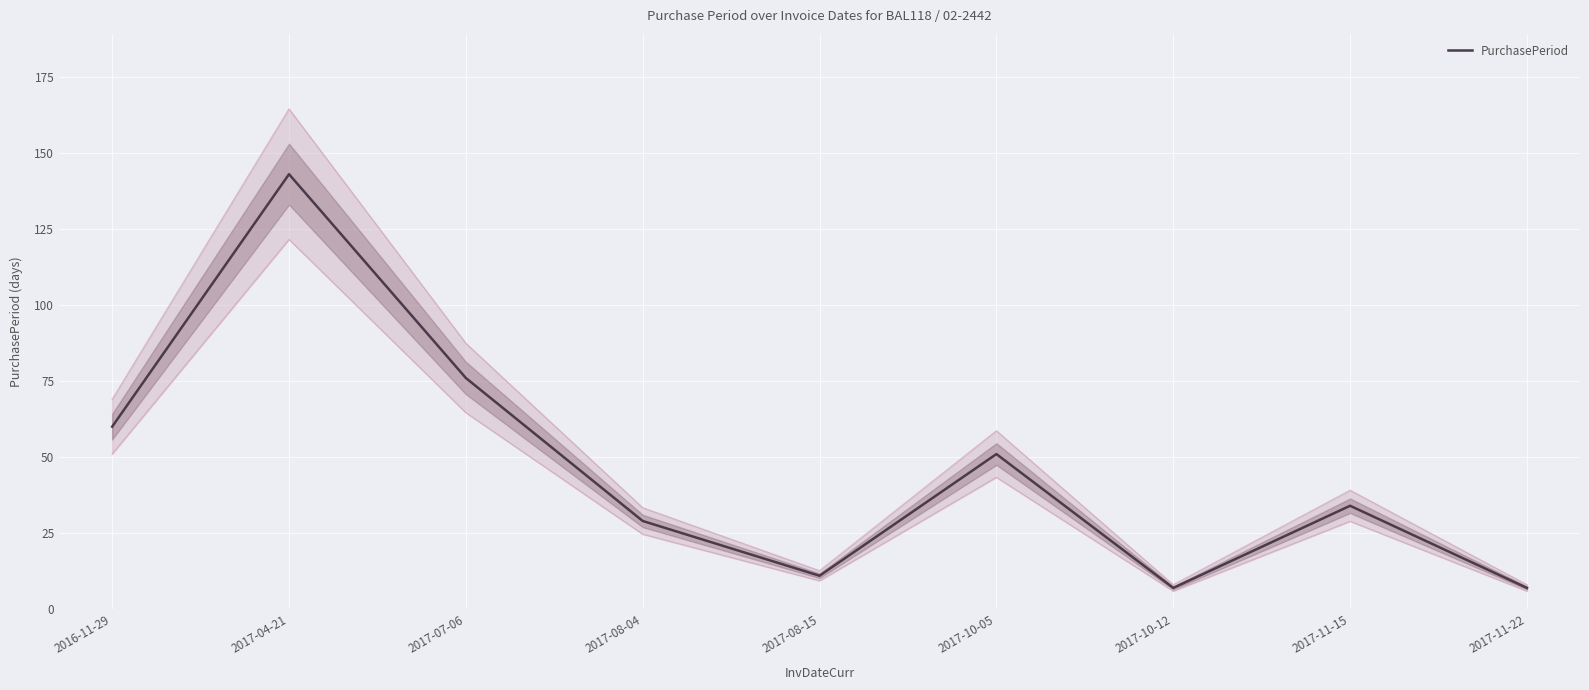

Reading left to right, transcribe all the data shown in this chart.

60	143	76	29	11	51	7	34	7